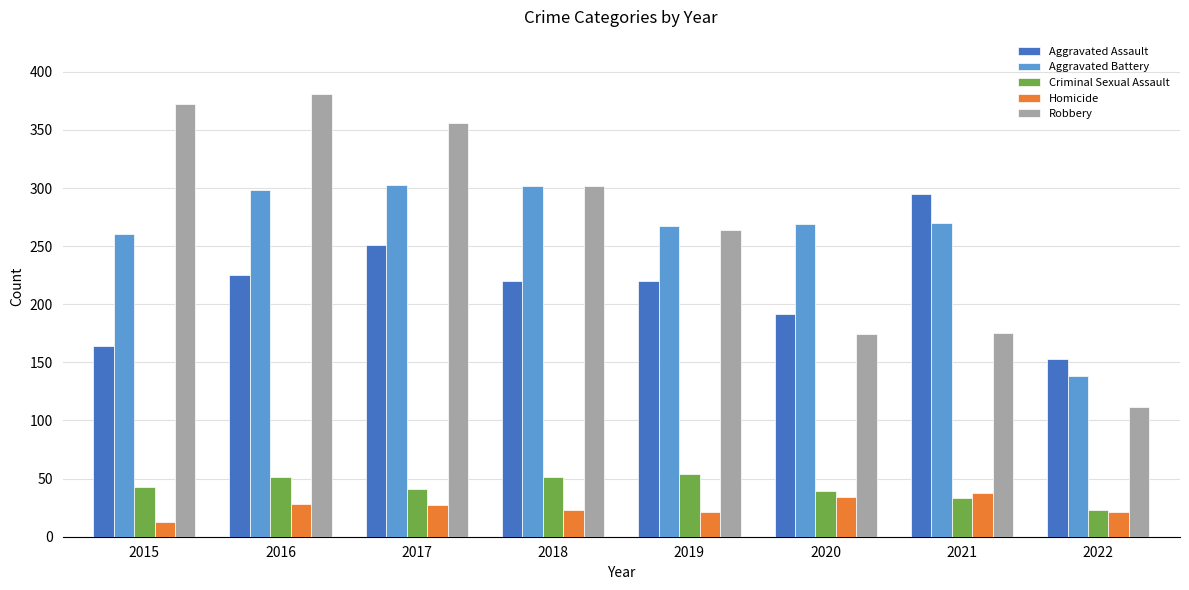

What is the minimum value shown in the chart?

13